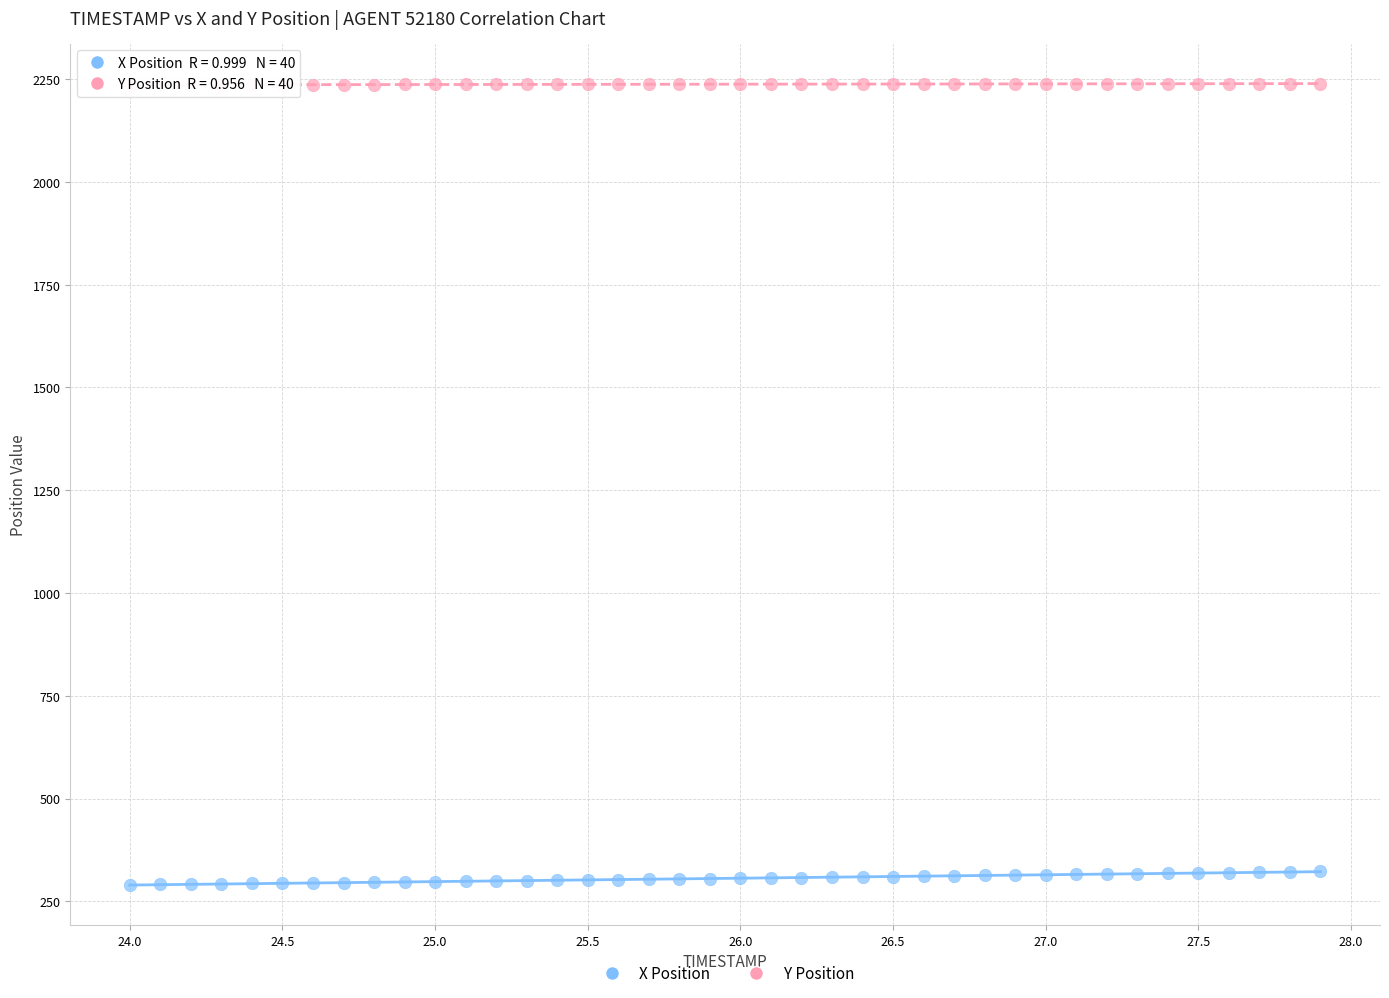

Which series has the largest Y range (max minus min)?

X Position